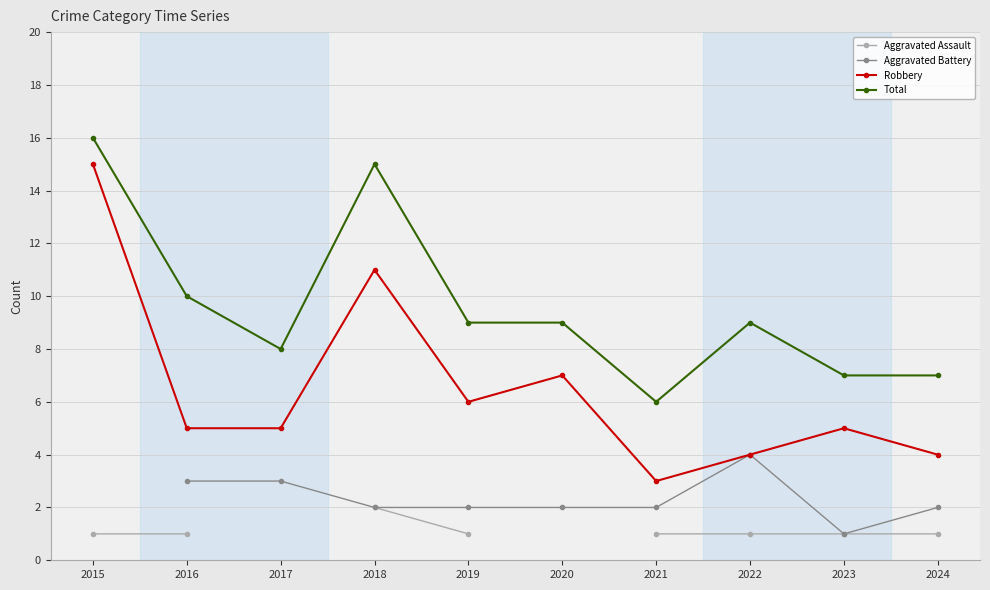

What is the sum of all Total values?

96